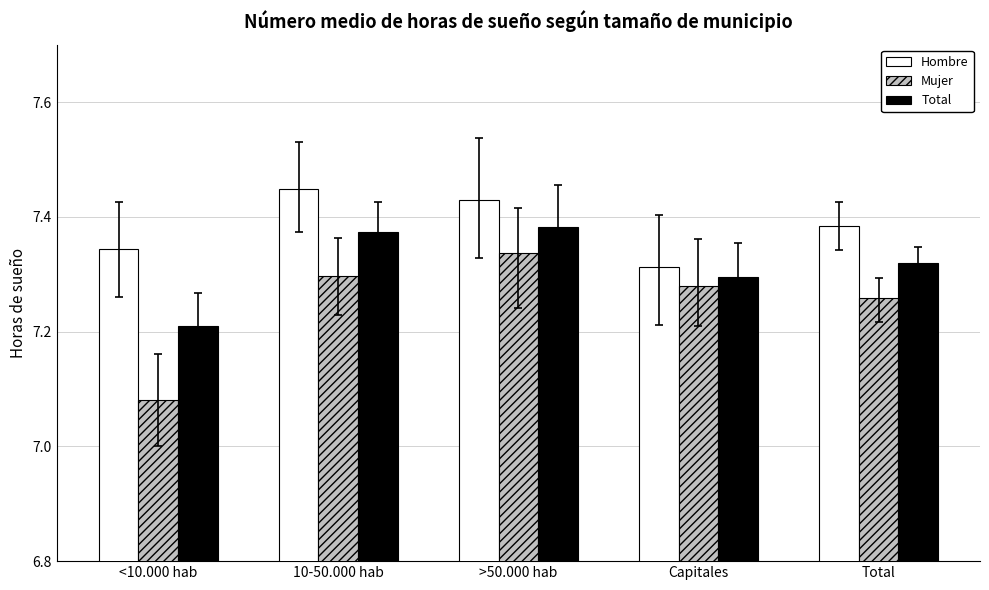

Count the number of categories in the chart.

5